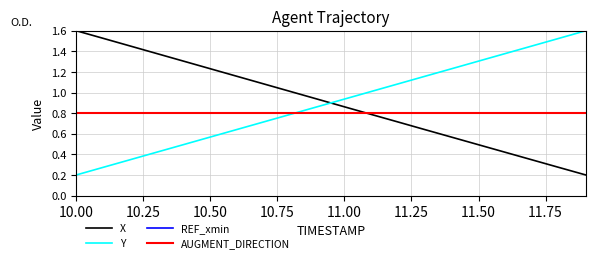

Is this an area chart (filled region under the line)?

No